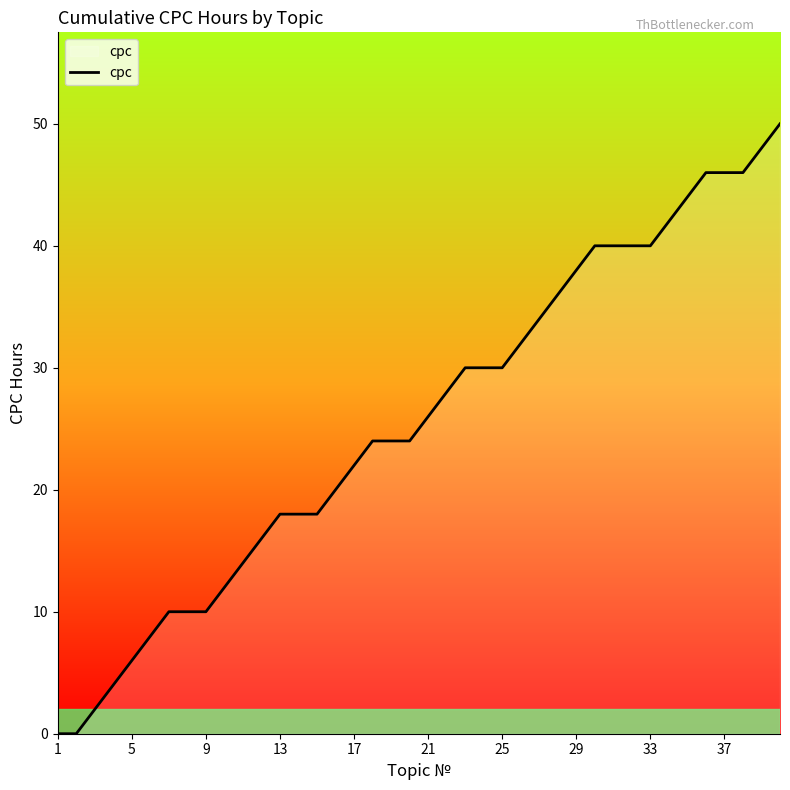

What is the difference between the maximum and minimum values?

50